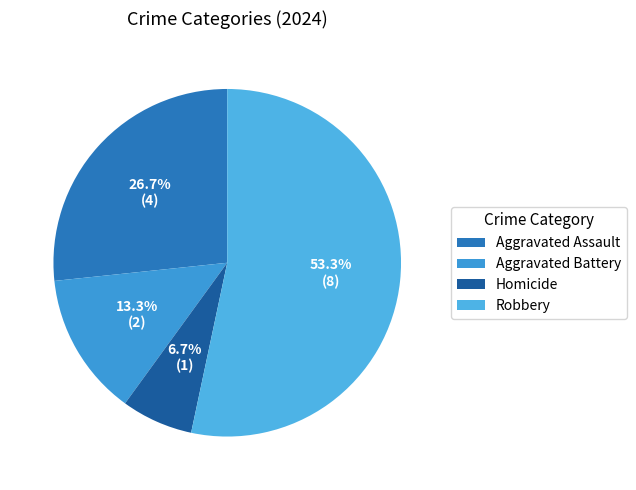

Is it true that Aggravated Assault is 34% of the pie?

False